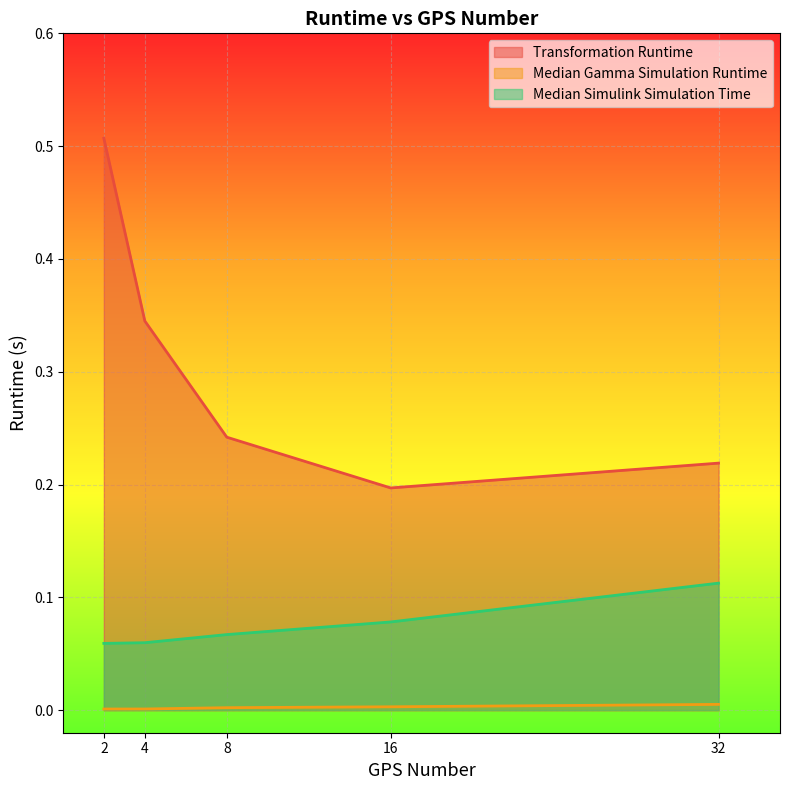

What is the value of the Median Simulink Simulation Time point at the 2nd from the left?

0.1